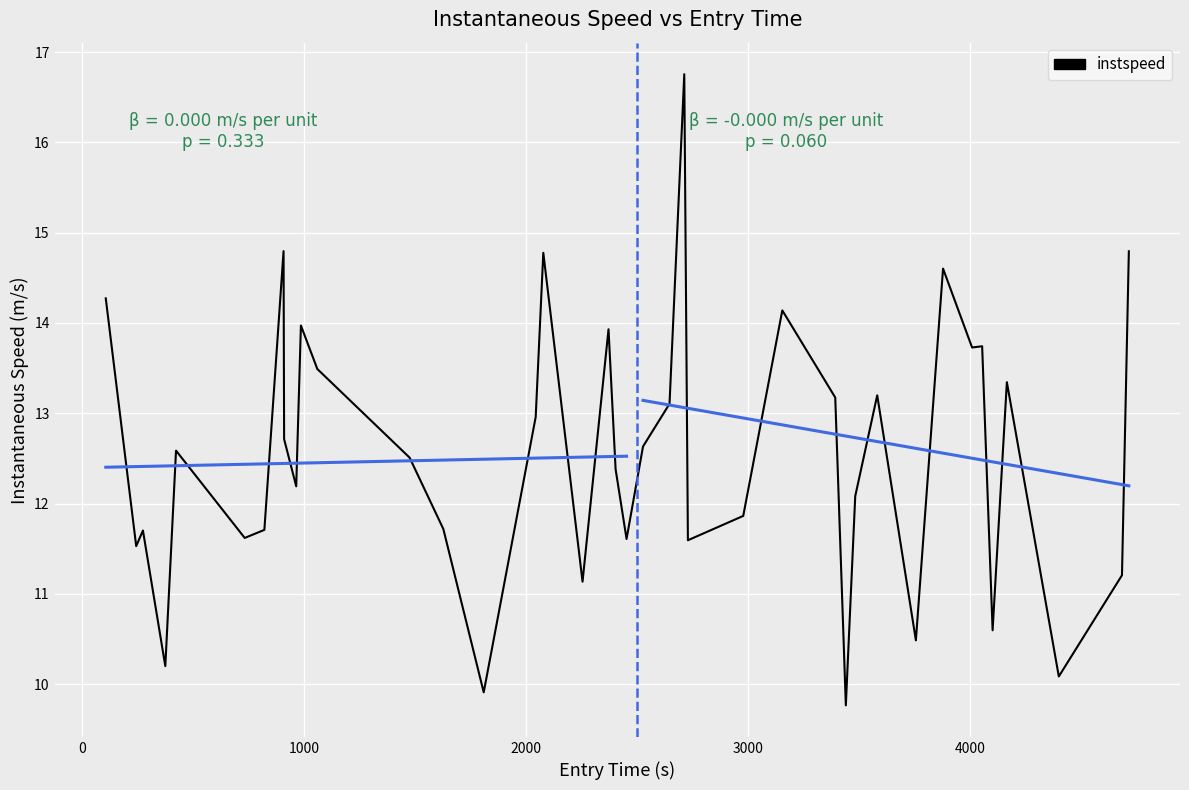

Reading left to right, what are all the values shown in this chart?

14.3	11.5	11.7	10.2	12.6	11.6	11.7	14.8	12.7	12.2	14.0	13.5	12.5	11.7	9.9	13.0	14.8	11.1	13.9	12.4	11.6	12.6	13.1	16.8	11.6	11.9	14.1	13.2	9.8	12.1	13.2	10.5	14.6	13.7	13.7	10.6	13.3	10.1	11.2	14.8